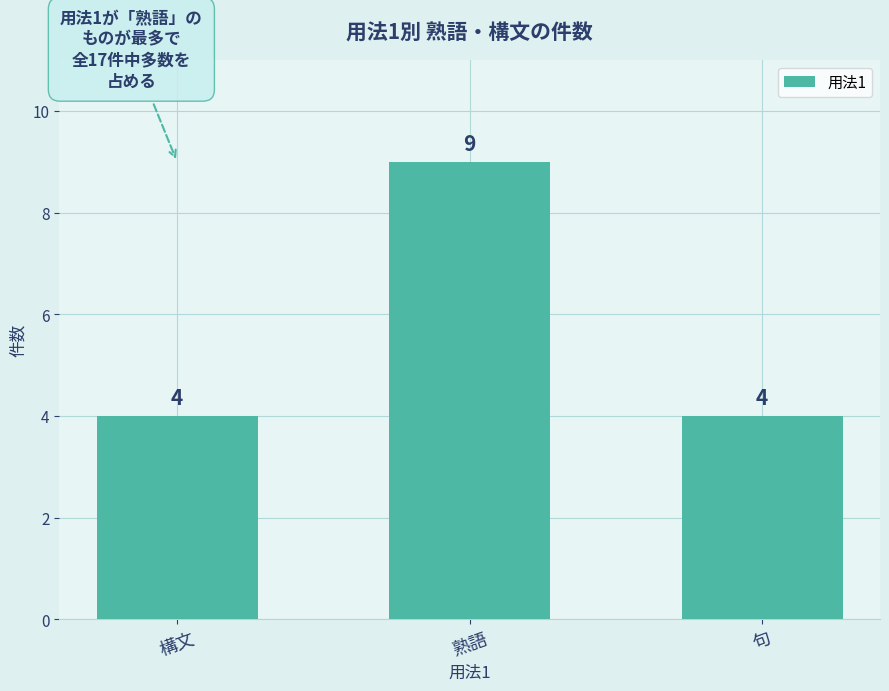

What value does the data have at 熟語?

9